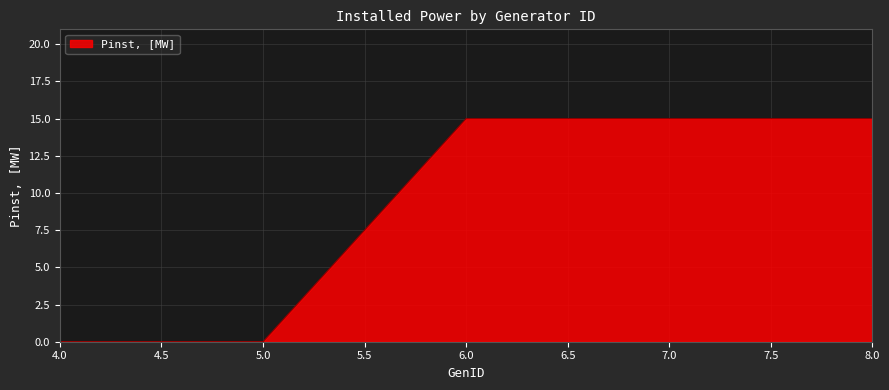

What is the greatest value displayed?

15